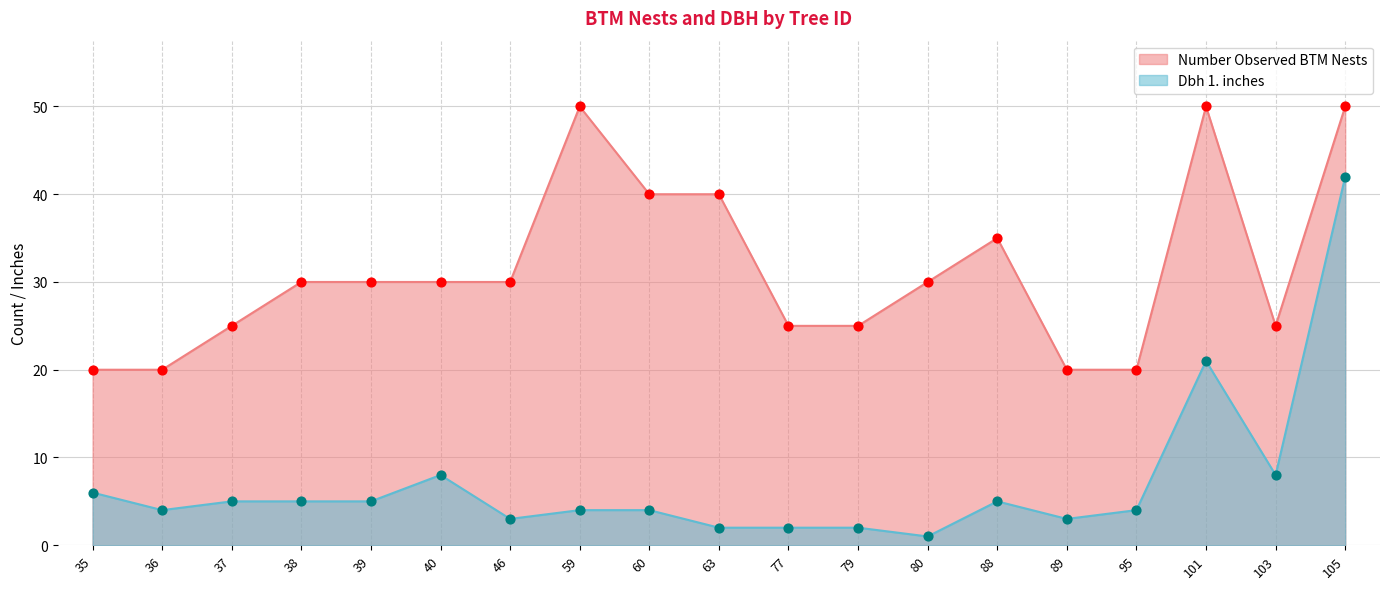

At which category is the sum across all series the highest?

105